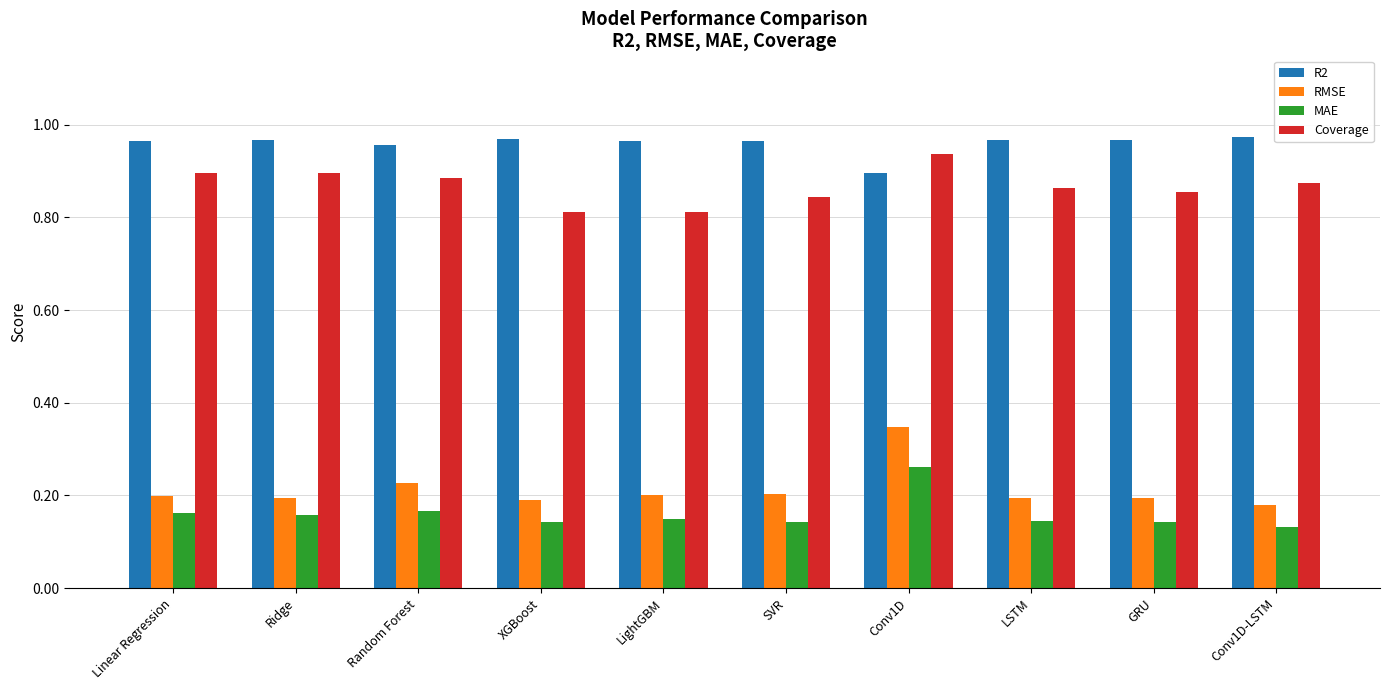

Count the MAE values in the range 0 to 1.

10